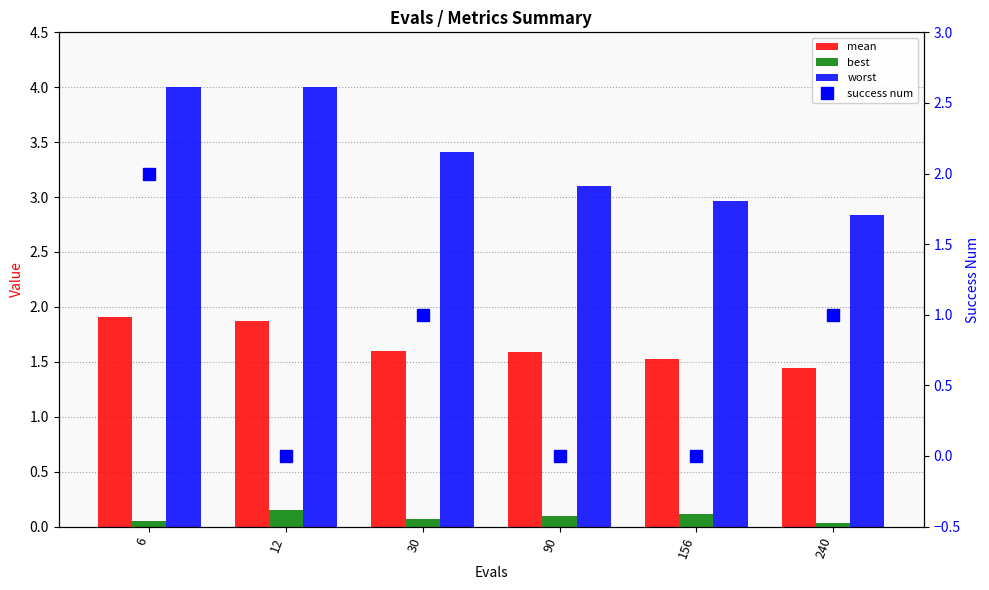

Between 156 and 12, which is larger?

12